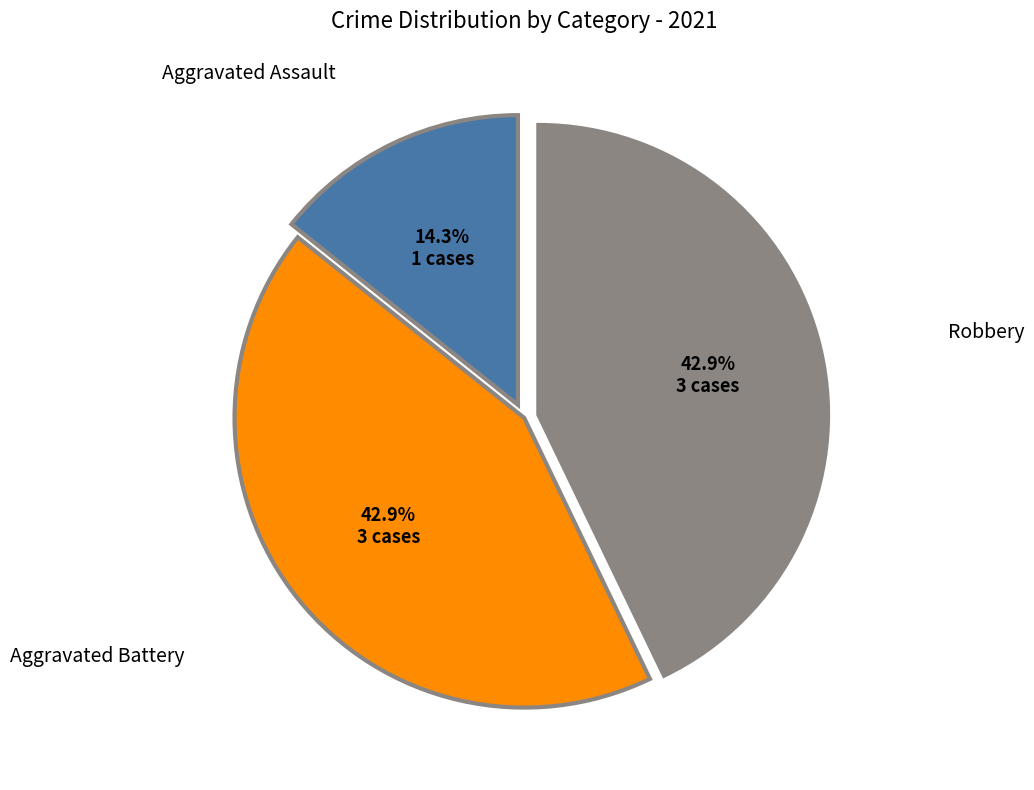

Is there a majority slice in this chart?

No